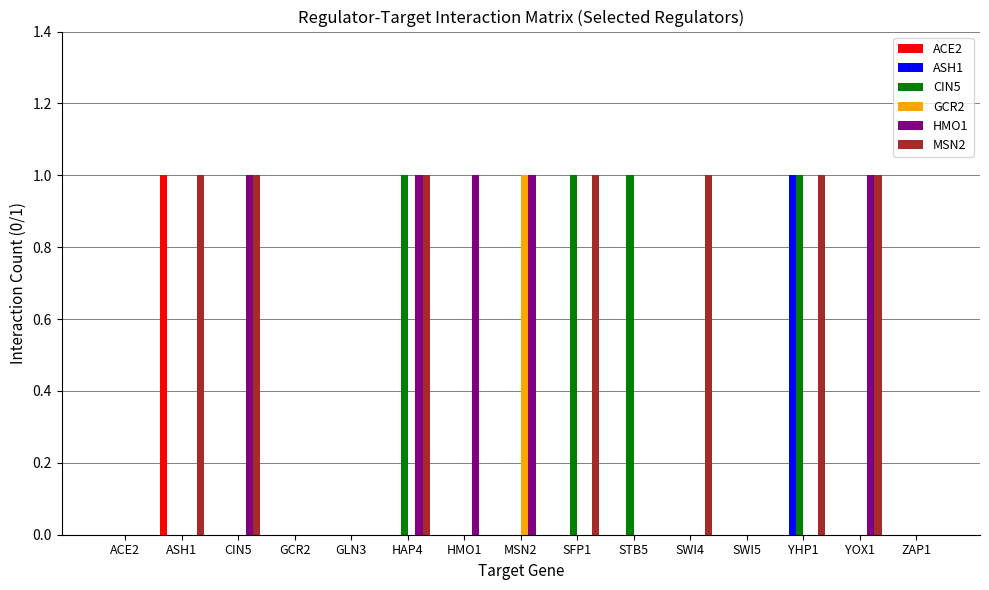

The CIN5 series shows 1 at YHP1. True or false?

True